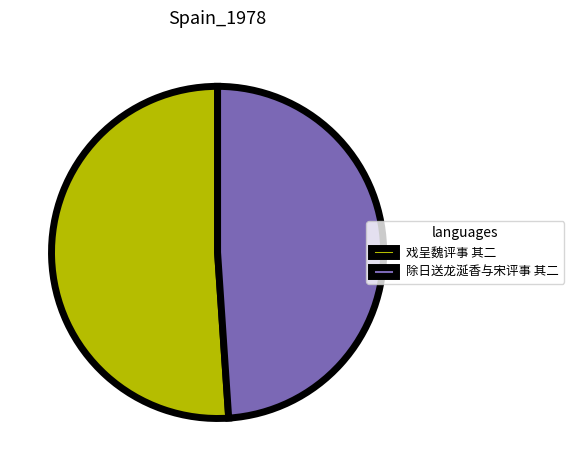

Approximately how many times larger is the value at 除日送龙涎香与宋评事 其二 compared to 戏呈魏评事 其二?

1.0